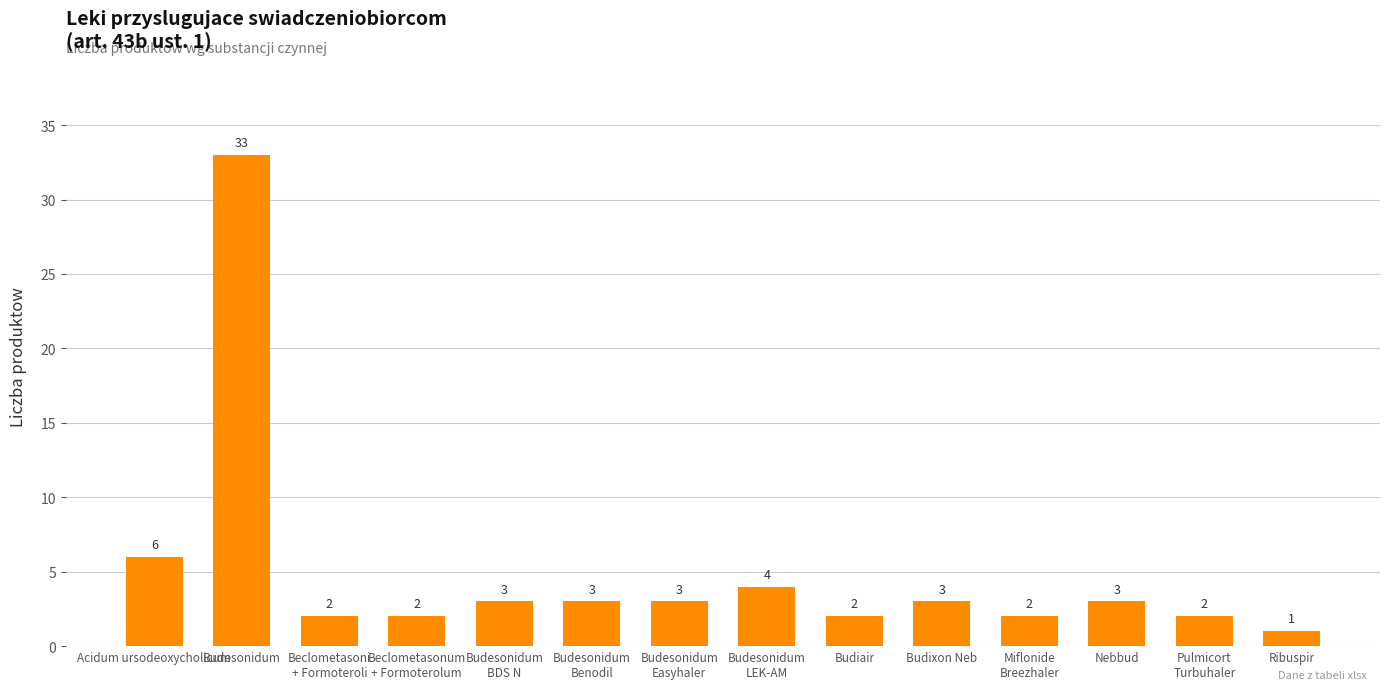

What is the sum of all values?

69